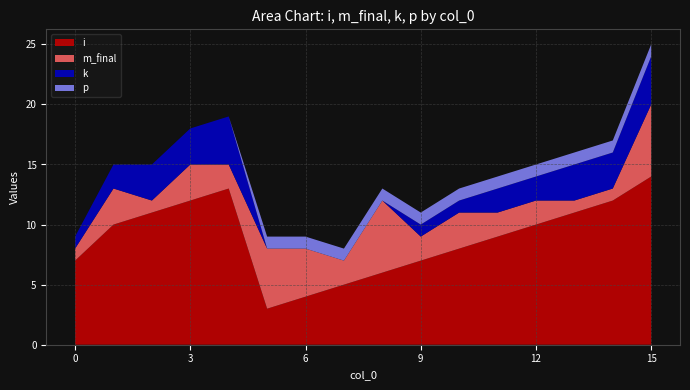

Reading right to left, transcribe all the data shown in this chart.

i: 14	12	11	10	9	8	7	6	5	4	3	13	12	11	10	7
m_final: 6	1	1	2	2	3	2	6	2	4	5	2	3	1	3	1
k: 4	3	3	2	2	1	1	0	0	0	0	4	3	3	2	1
p: 1	1	1	1	1	1	1	1	1	1	1	0	0	0	0	0